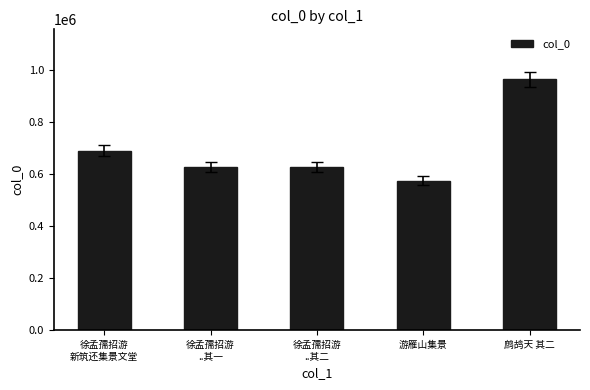

What is the greatest value displayed?

964269